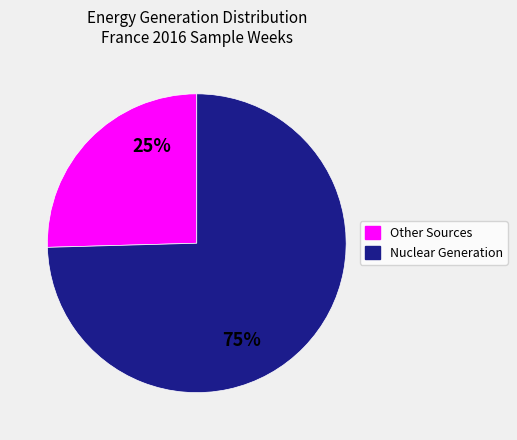

Is there a majority slice in this chart?

Yes